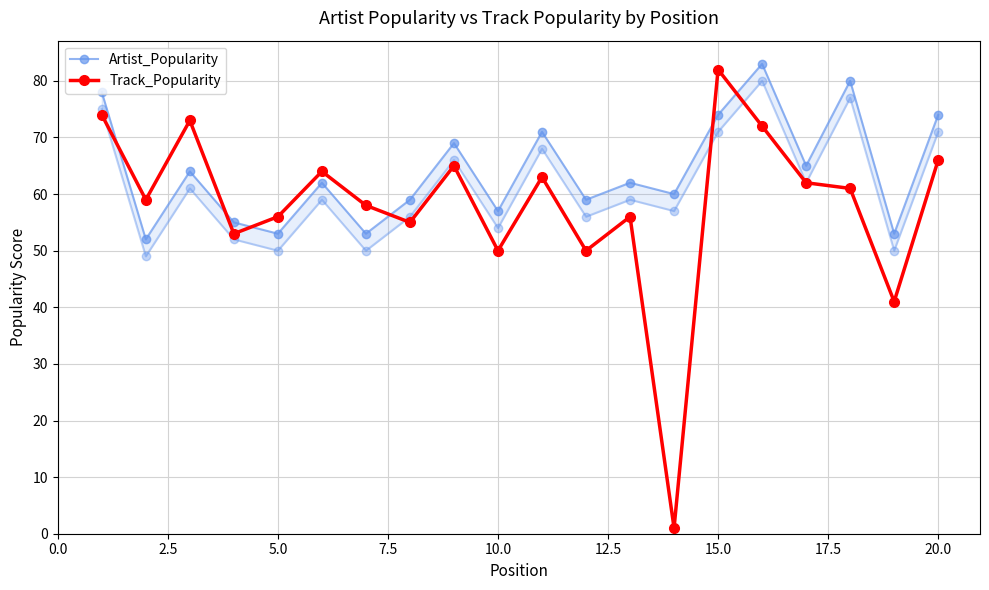

Is it true that Track_Popularity equals 66 at 20.0?

True